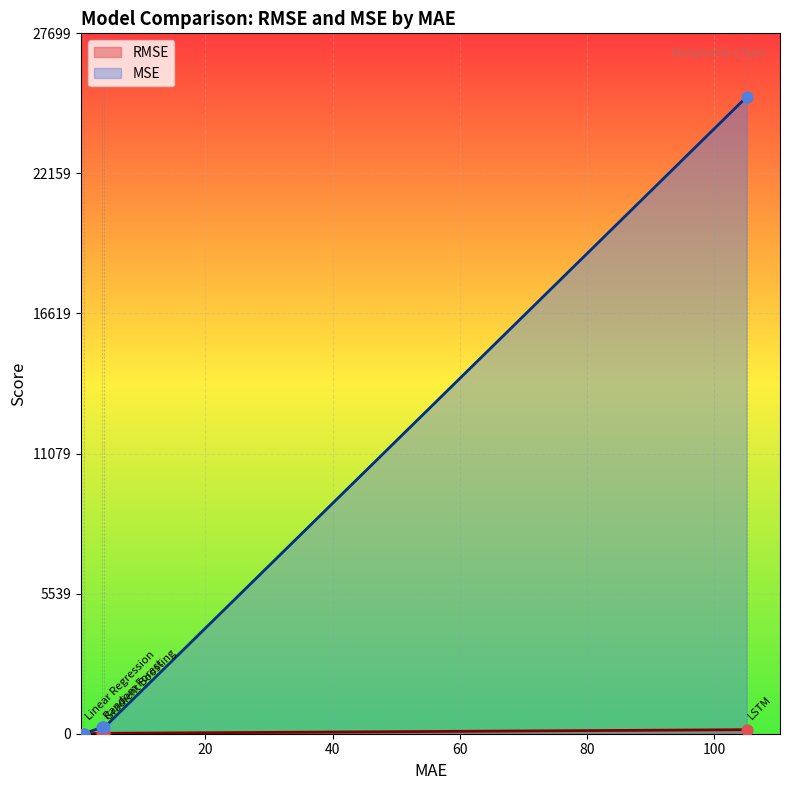

Which series has the largest Y range (max minus min)?

MSE